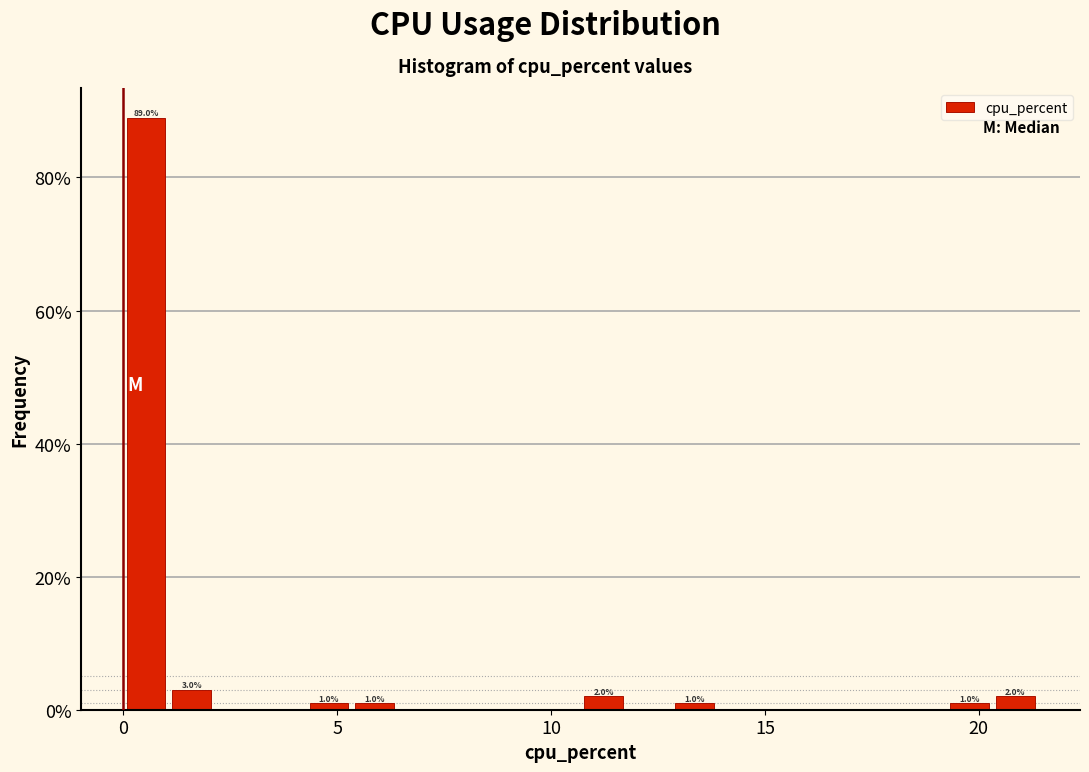

Around what value on the x-axis is the tallest bar? Give the approximate position of its centre, as read against the axis.

0.5